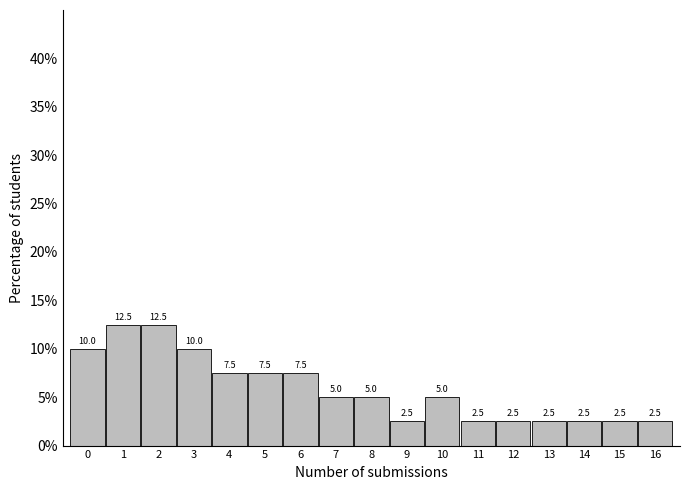

Reading left to right, transcribe this chart: for each bar, give the range it covers on the x-axis and its height.

-0.5 to 0.5: 10.0
0.5 to 1.5: 12.5
1.5 to 2.5: 12.5
2.5 to 3.5: 10.0
3.5 to 4.5: 7.5
4.5 to 5.5: 7.5
5.5 to 6.5: 7.5
6.5 to 7.5: 5.0
7.5 to 8.5: 5.0
8.5 to 9.5: 2.5
9.5 to 10.5: 5.0
10.5 to 11.5: 2.5
11.5 to 12.5: 2.5
12.5 to 13.5: 2.5
13.5 to 14.5: 2.5
14.5 to 15.5: 2.5
15.5 to 16.5: 2.5